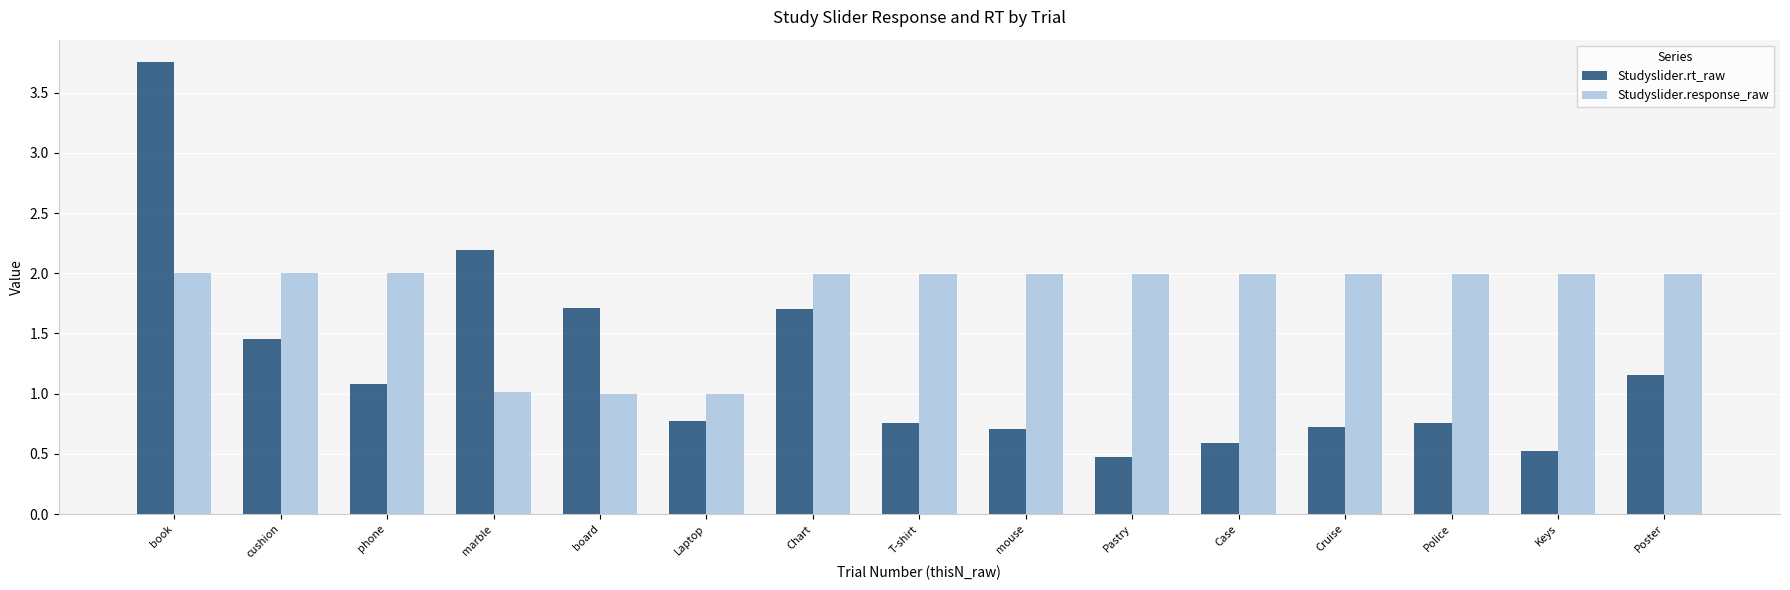

Which category has the highest value in the Studyslider.rt_raw series?

book